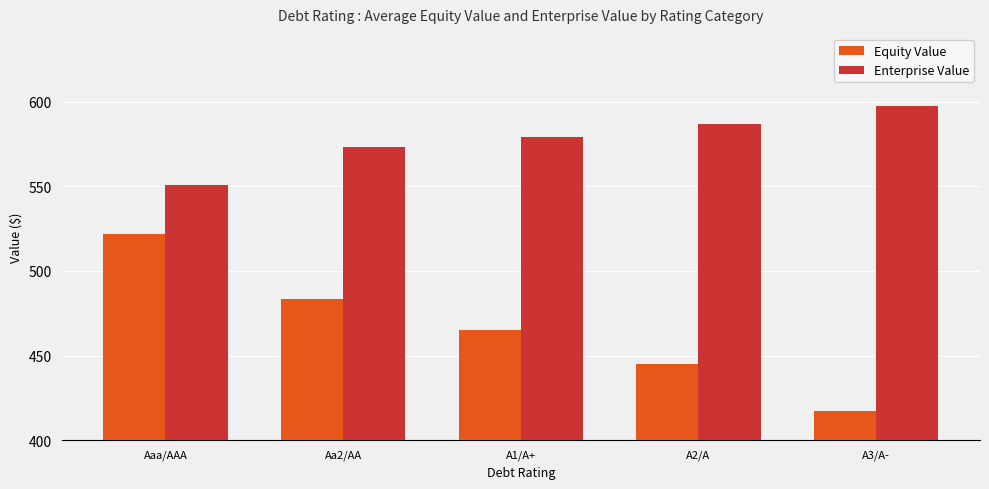

At which category does the chart reach its minimum across all series?

A3/A-